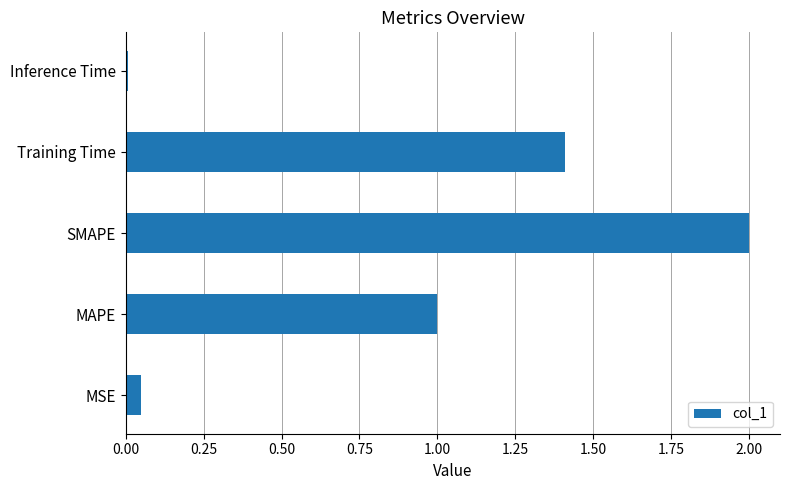

The value at SMAPE is 2.0. True or false?

True